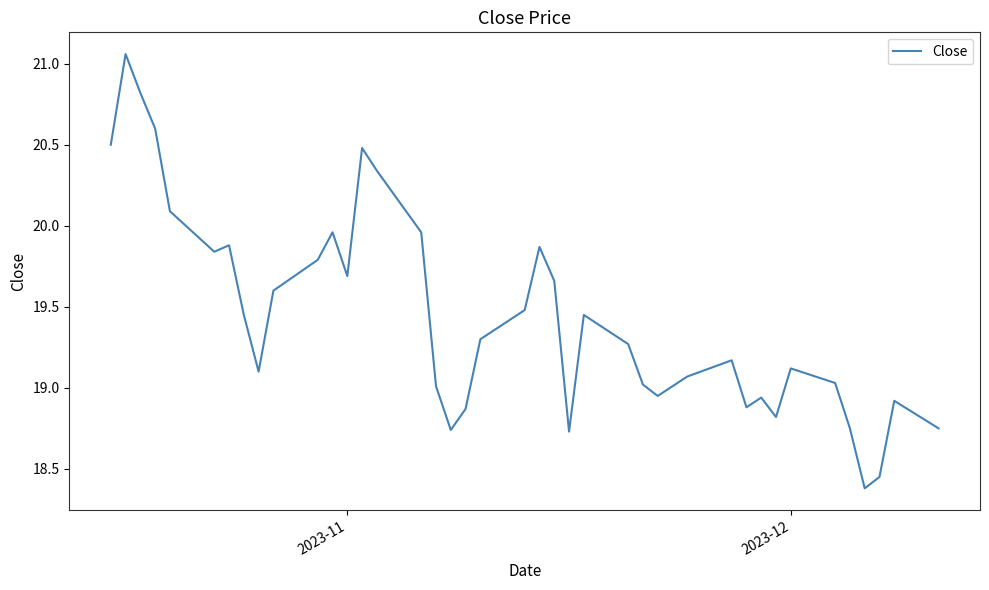

What is the difference between the maximum and minimum values?

2.7